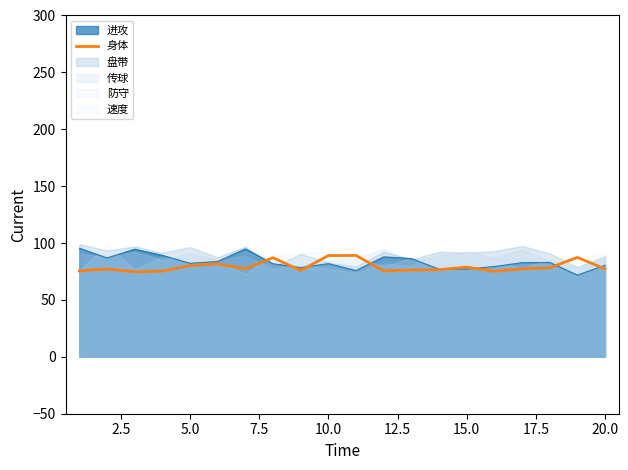

What is the minimum value for 进攻?

71.9